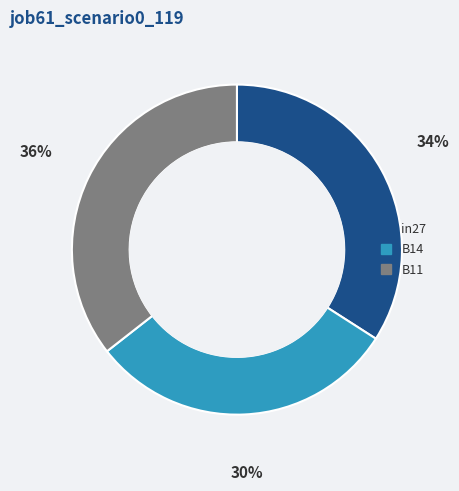

The B14 slice represents 30% of the pie. True or false?

True